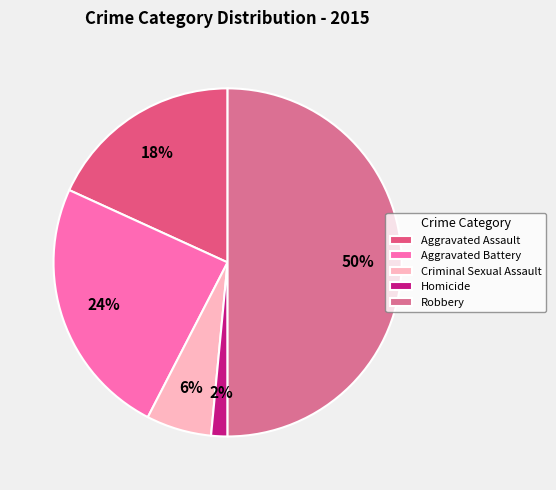

What percentage do Robbery and Criminal Sexual Assault together represent?

56.1%